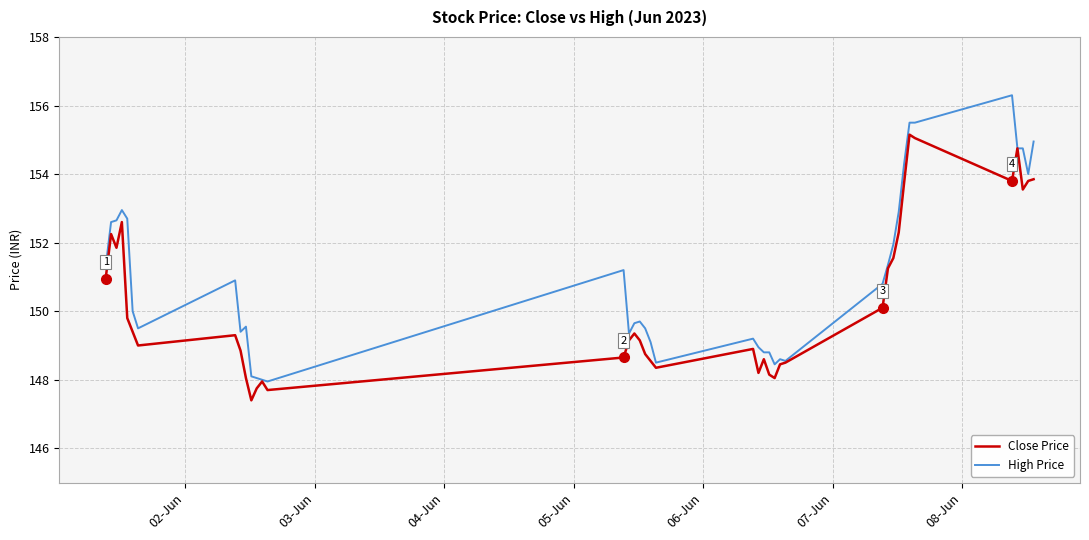

What is the highest value of the High Price series?

156.3